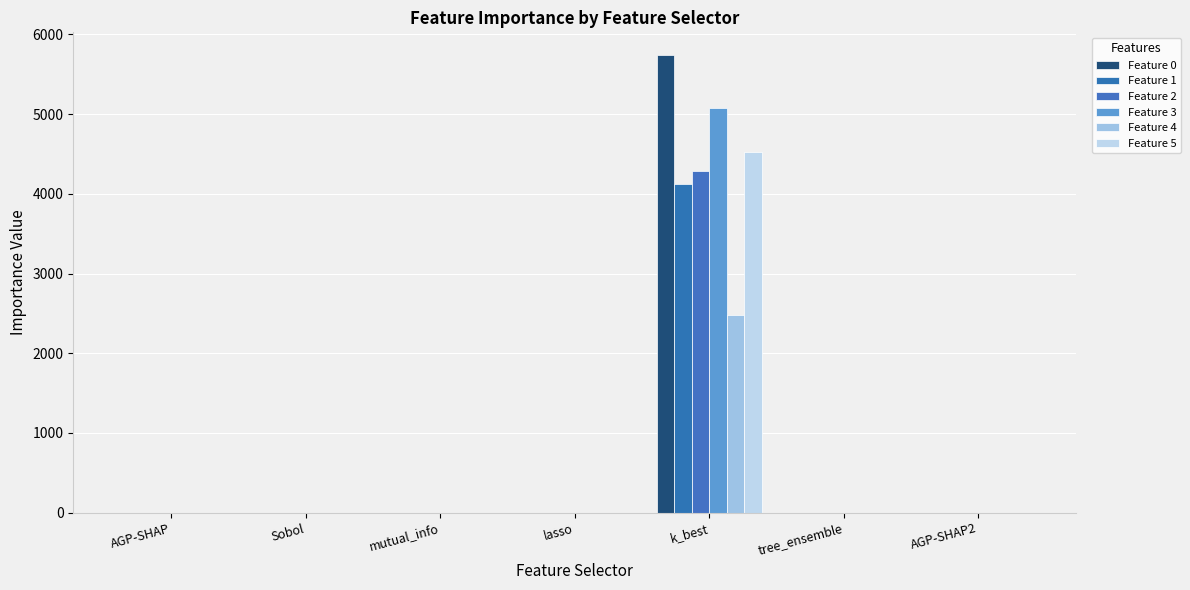

True or false: Feature 4 has a value of -955.8 at lasso.

False